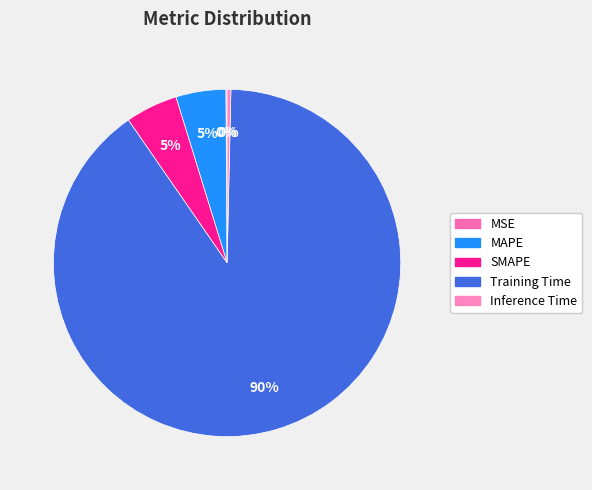

To the nearest percent, what percentage of the pie is MAPE?

5%